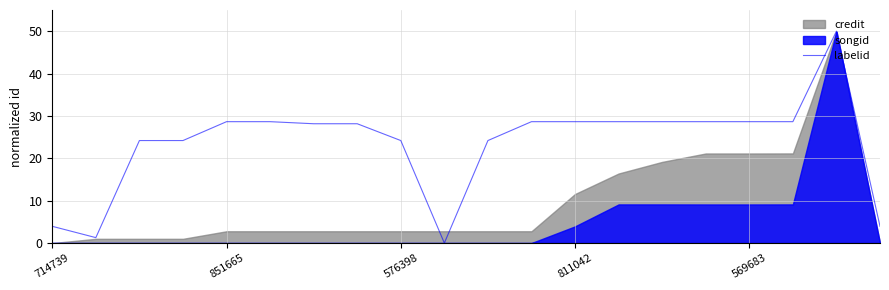

What is the label of the 20th point from the right?

714739